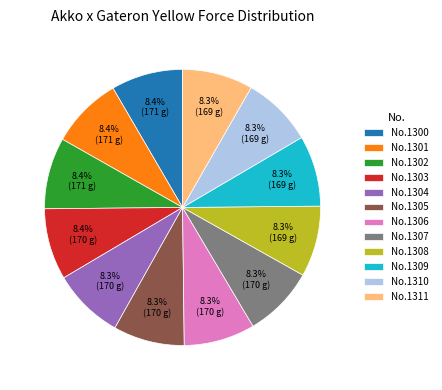

Does No.1306 account for over 50% of the chart?

No